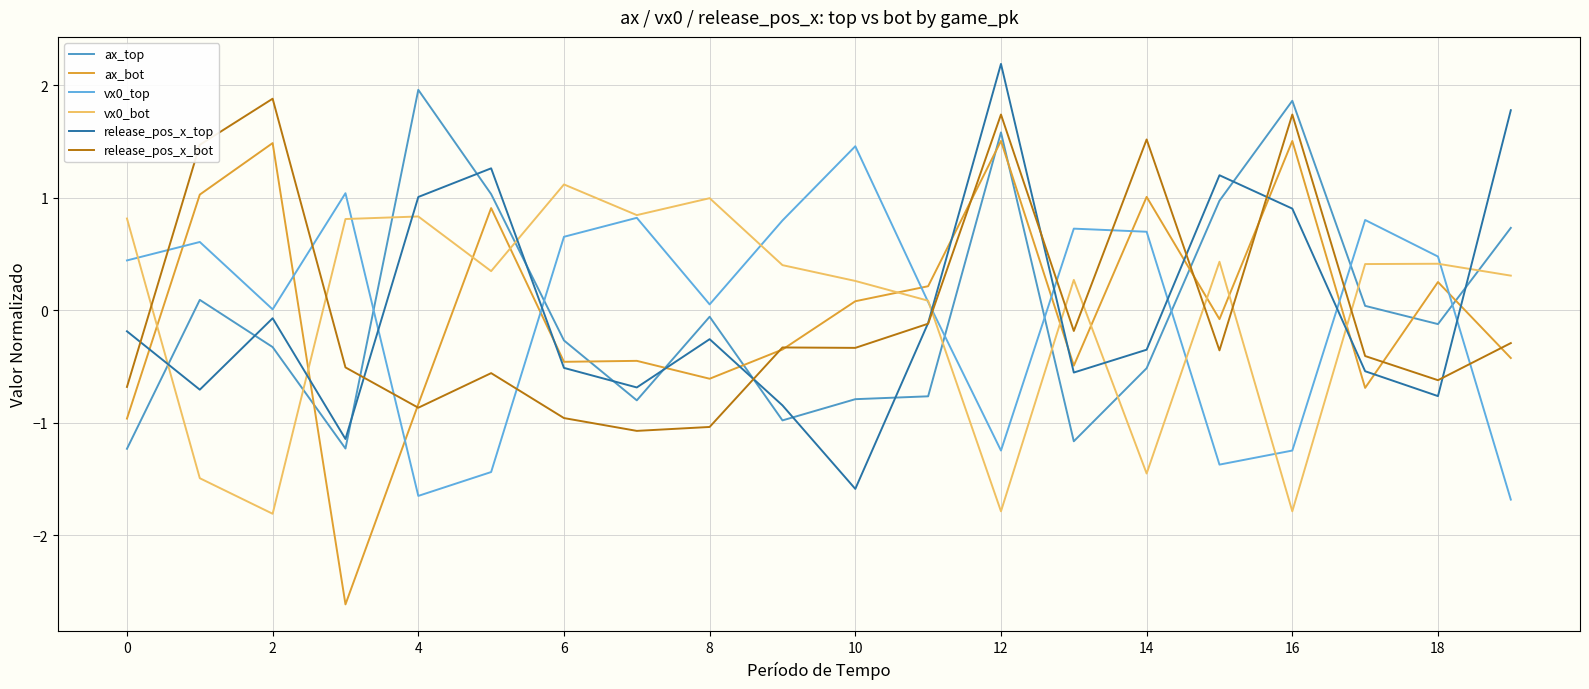

At how many categories does at least one series exceed 1?

12